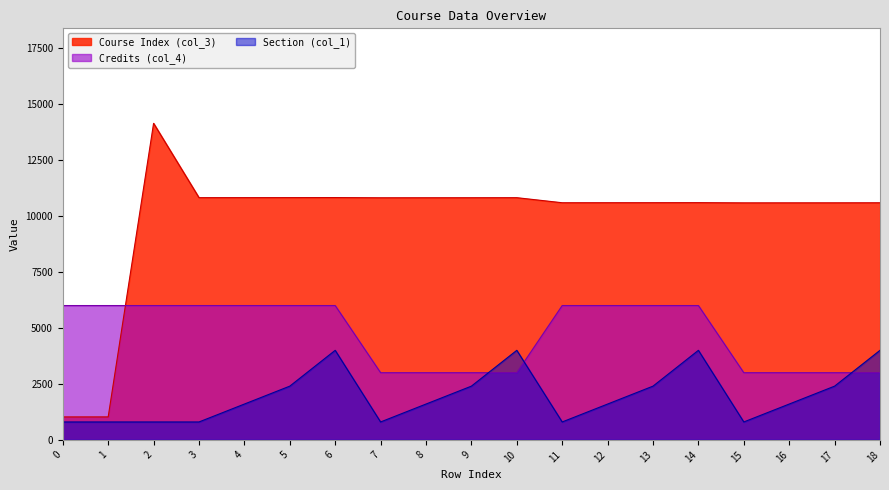

What are all the series names shown in the legend?

Course Index (col_3), Credits (col_4), Section (col_1)